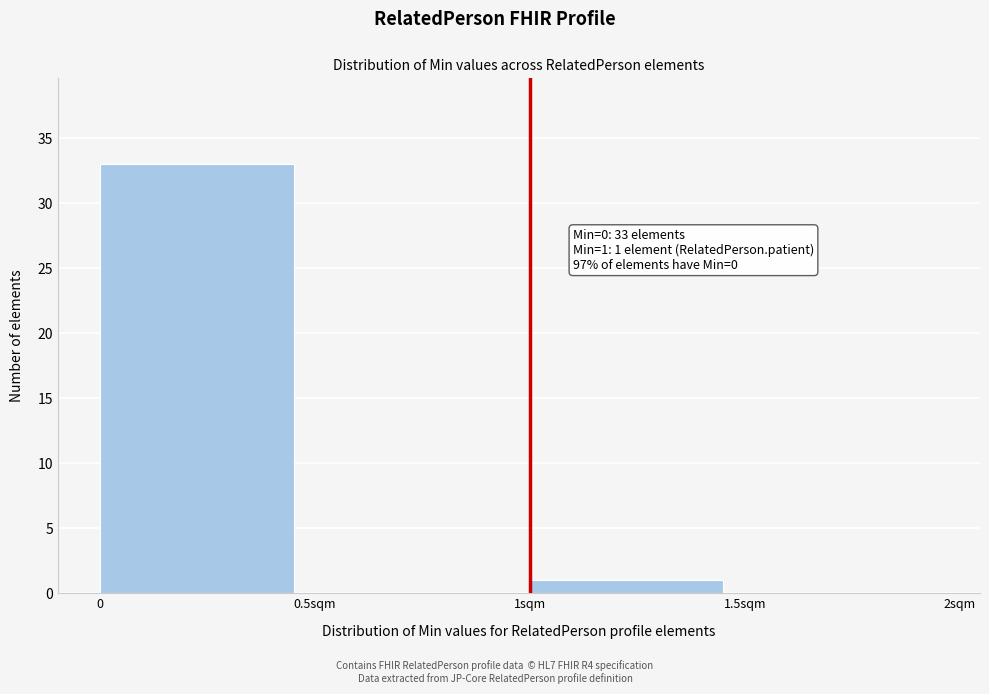

Reading right to left, list all the values displayed in this chart.

1.5sqm=0	1sqm=1	0.5sqm=0	0=33